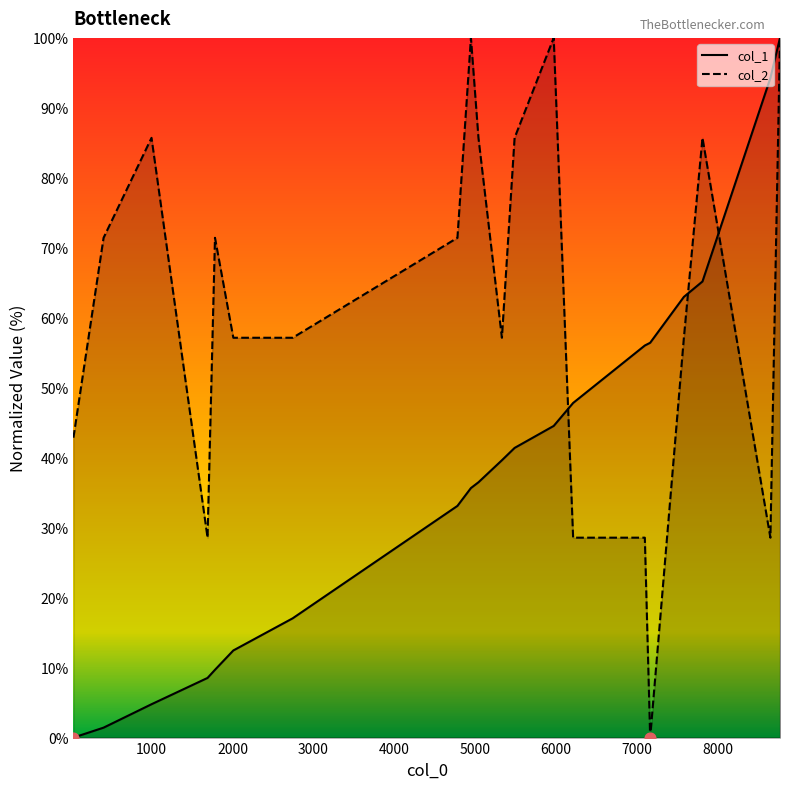

At how many categories does at least one series exceed 91?

4